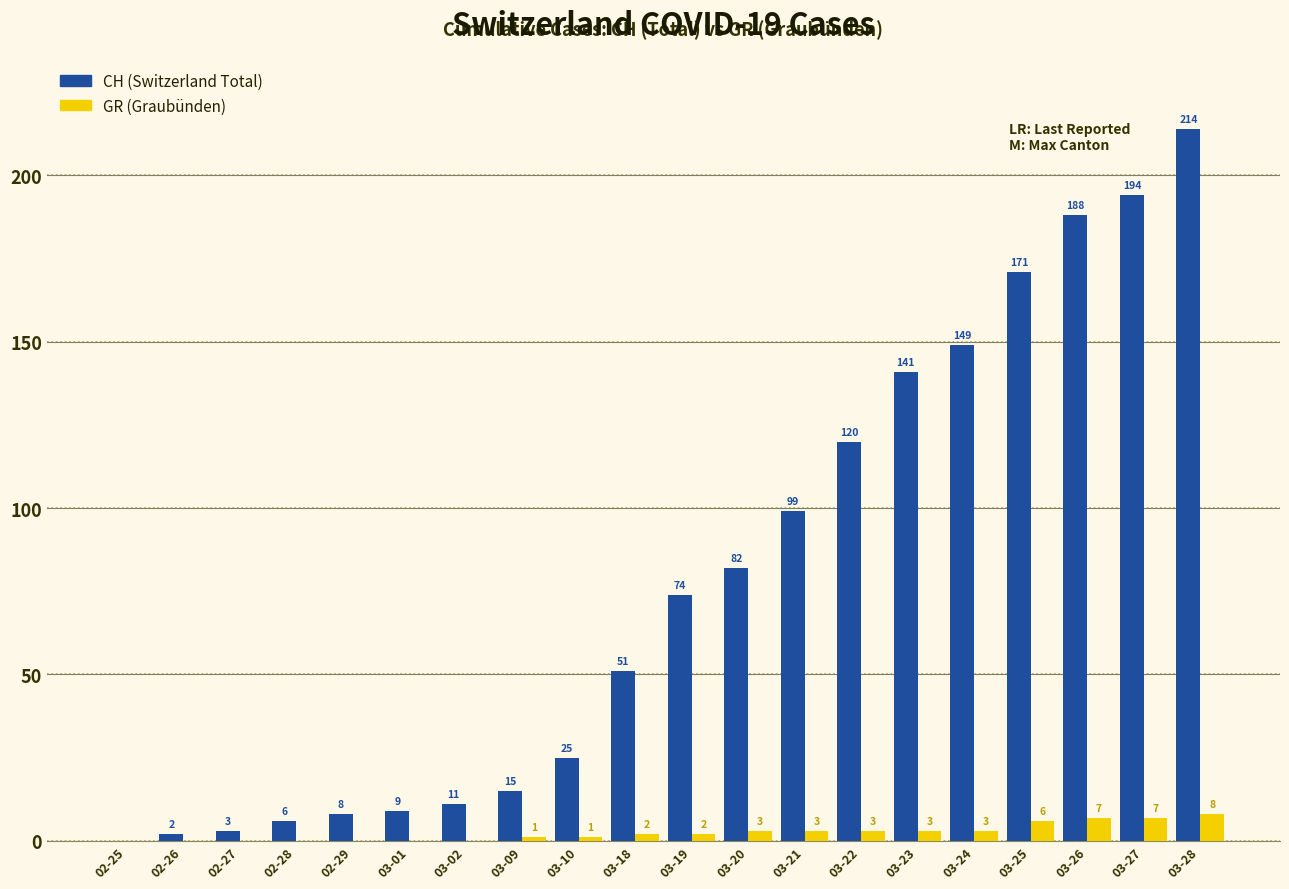

What is the sum of the CH (Switzerland Total) values at 03-28 and 03-24?

363